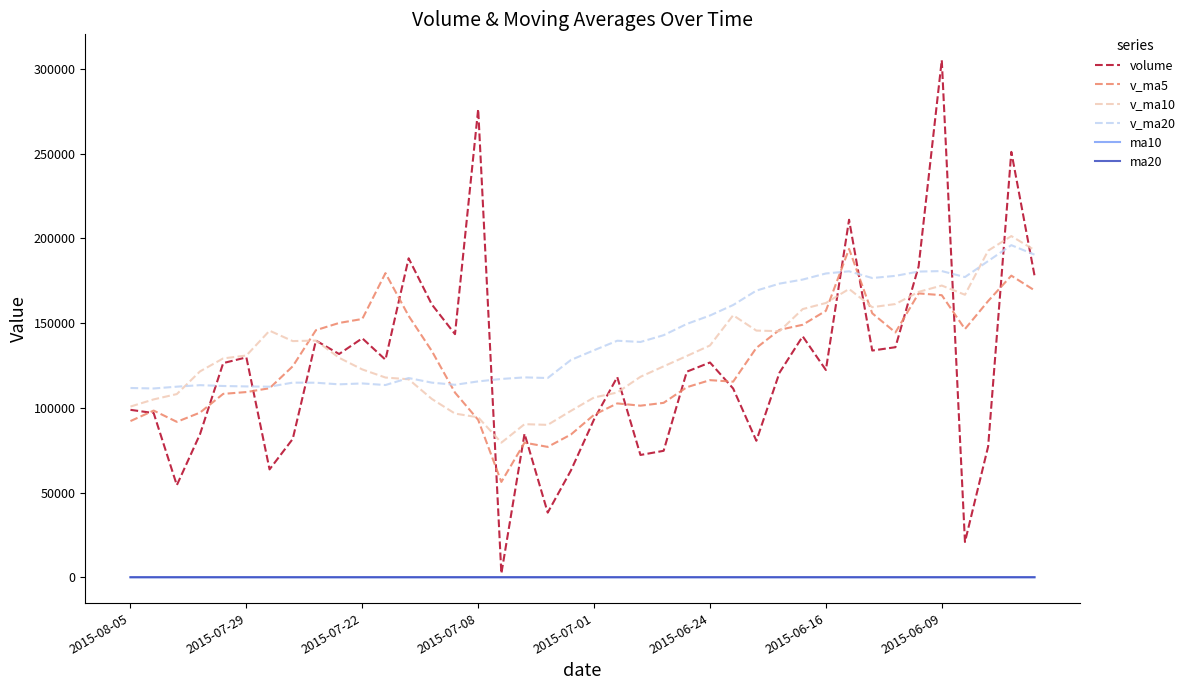

What is the maximum value shown in the chart?

305271.7